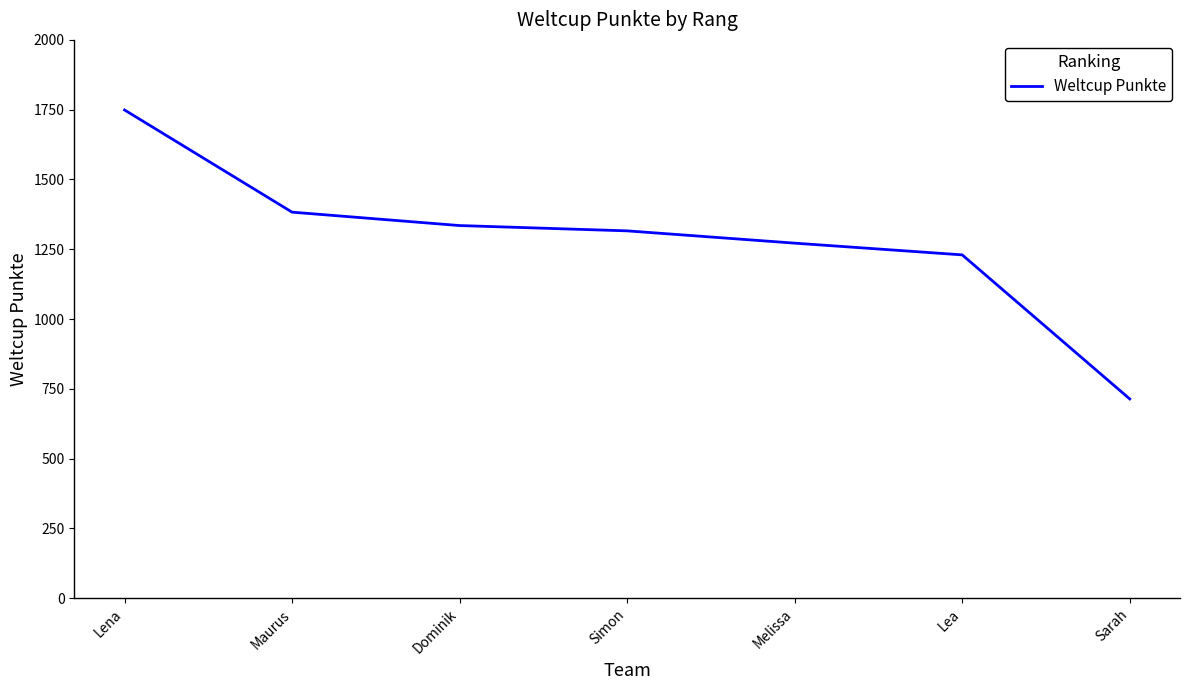

Rank the categories by value from highest to lowest.

Lena, Maurus, Dominik, Simon, Melissa, Lea, Sarah